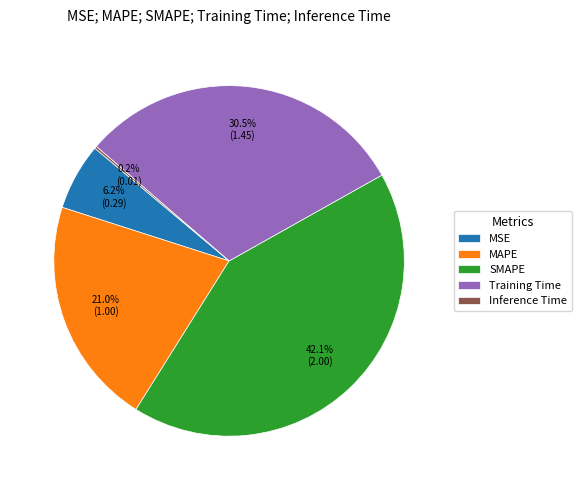

Is SMAPE the majority of the pie?

No